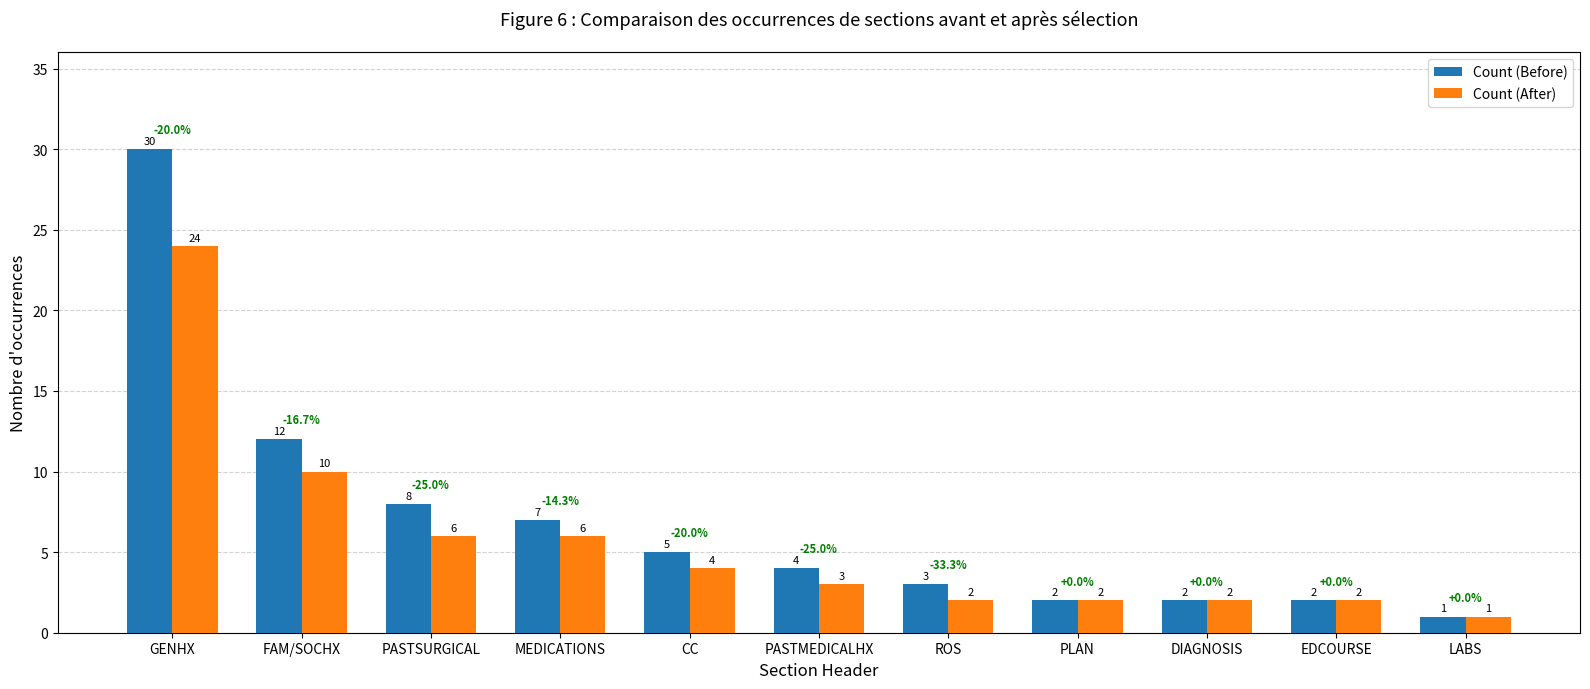

What is the value of the Count (Before) bar at the 4th from the left?

7